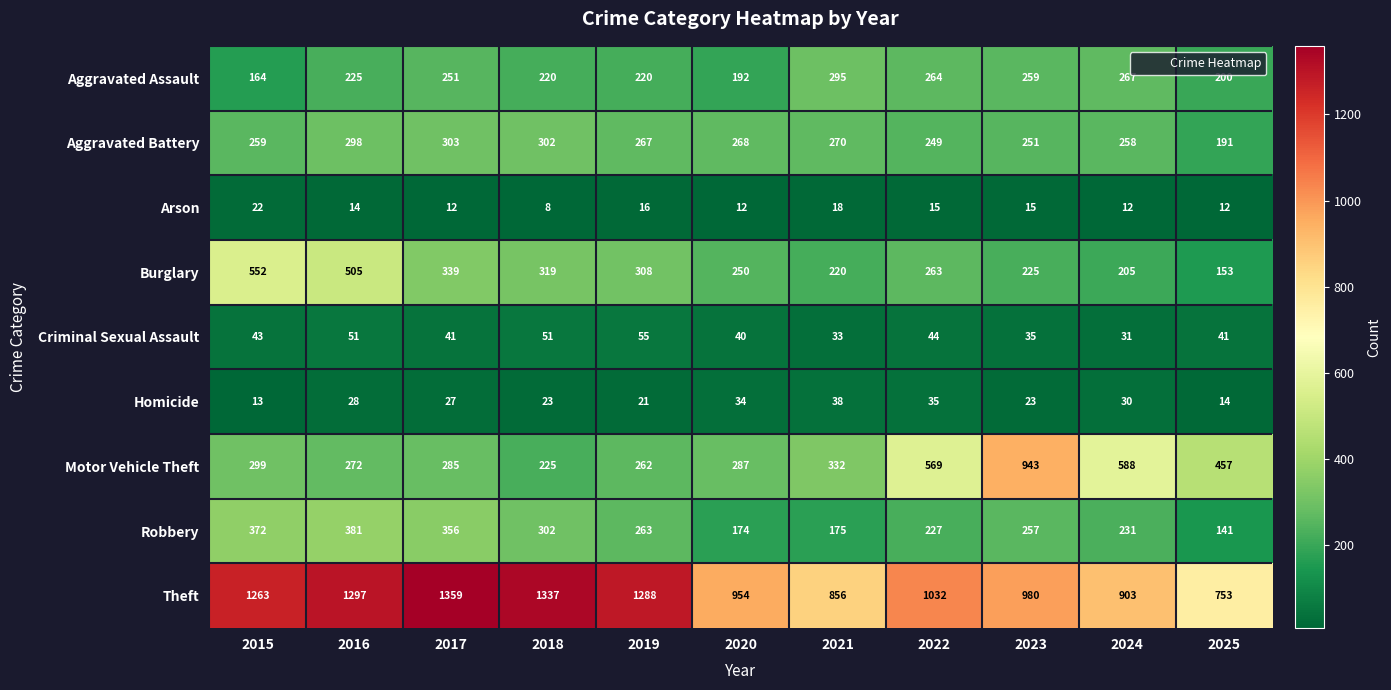

Is it true that Motor Vehicle Theft equals 225 at 2018?

True